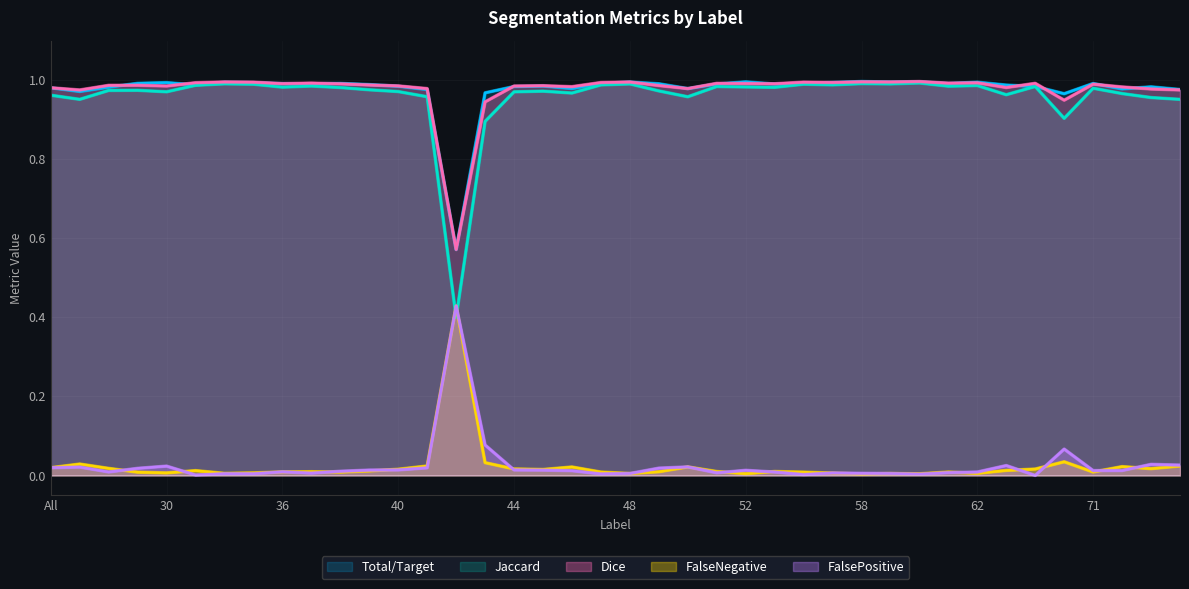

Which series has the widest spread of values?

Jaccard